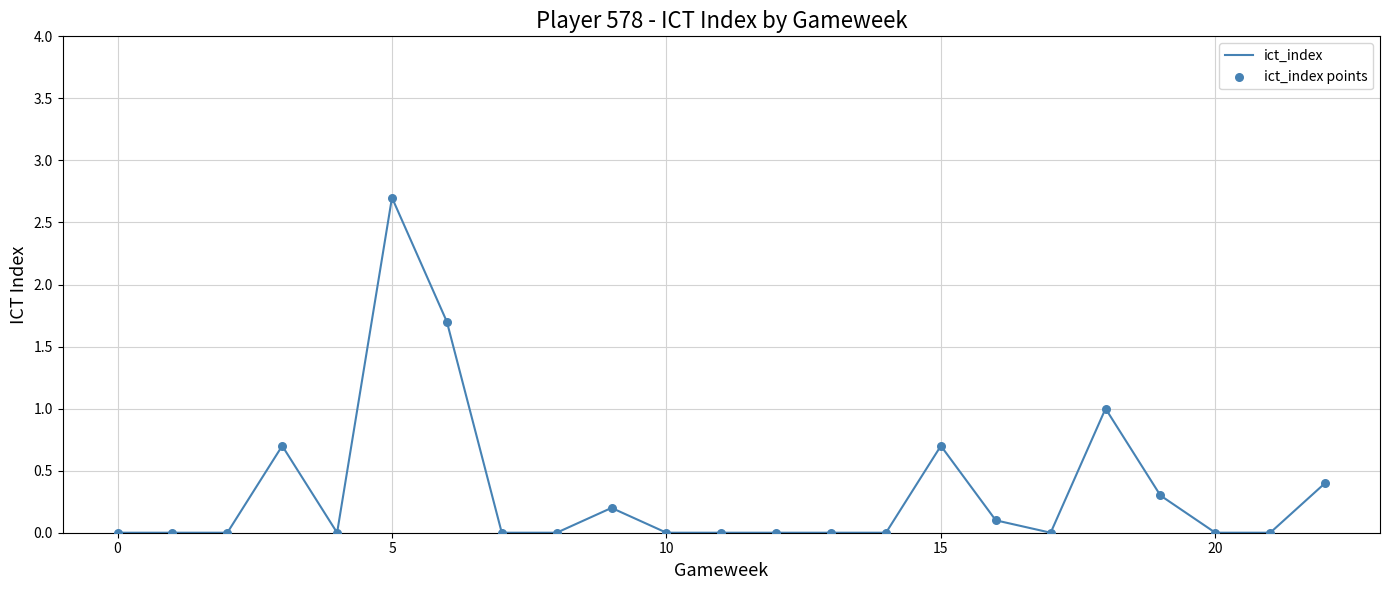

What is the difference between the maximum and minimum values?

2.7